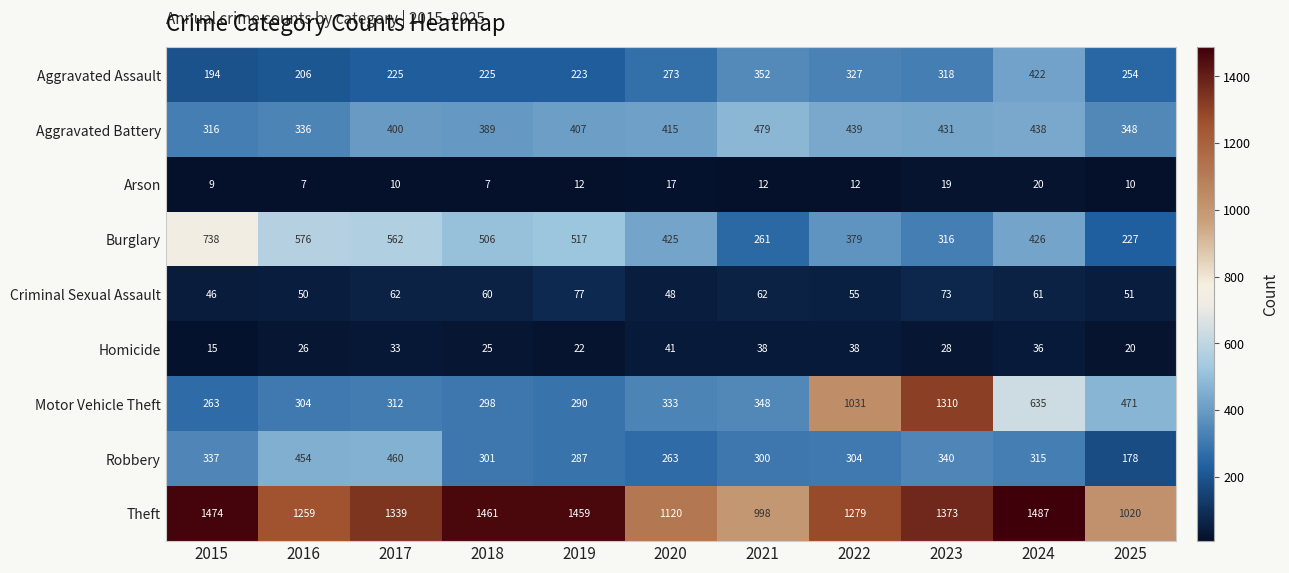

What is the total value across all series at 2020?

2935